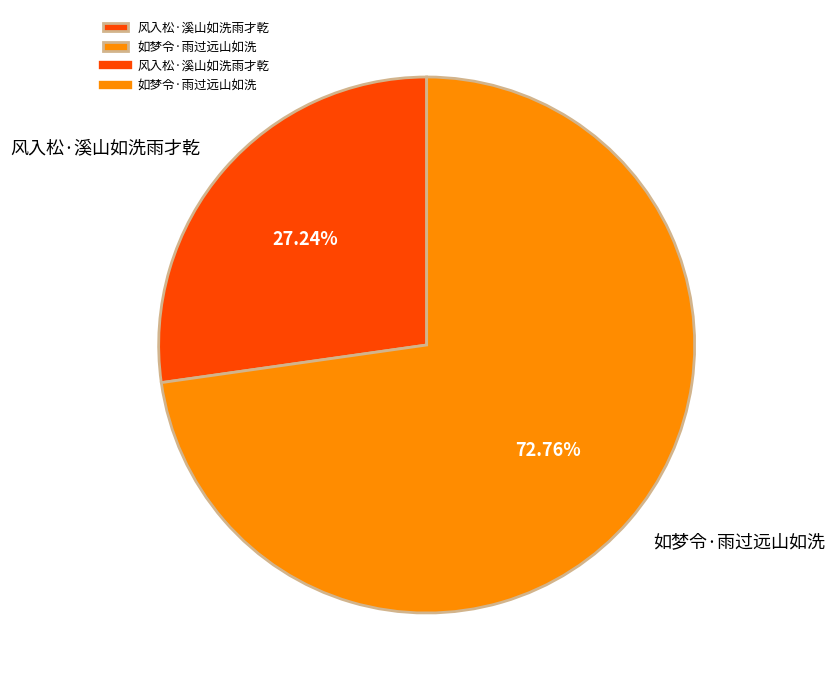

Approximately how many times larger is the value at 风入松·溪山如洗雨才乾 compared to 如梦令·雨过远山如洗?

0.4